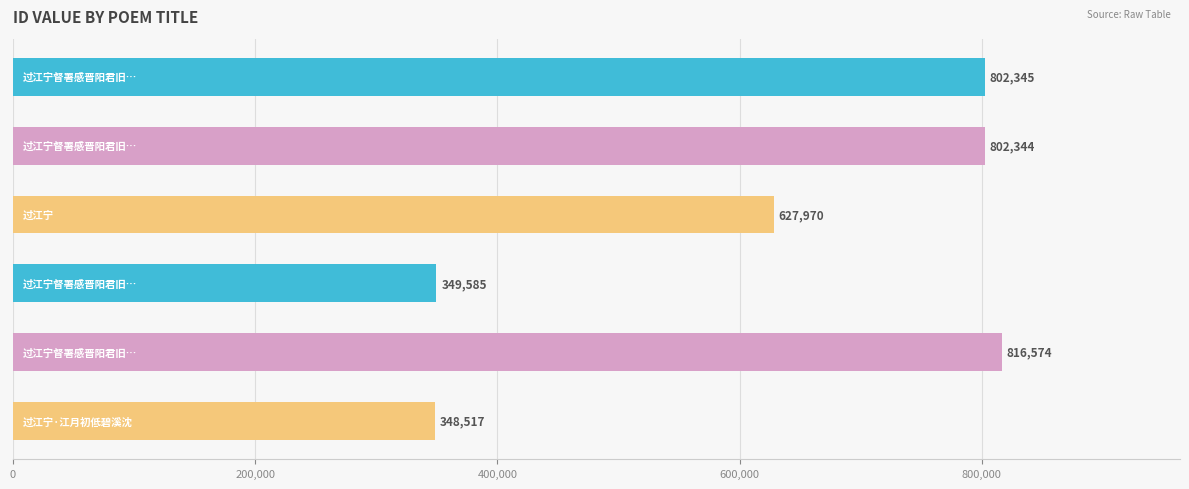

Reading top to bottom, list all the values displayed in this chart.

802345	802344	627970	349585	816574	348517